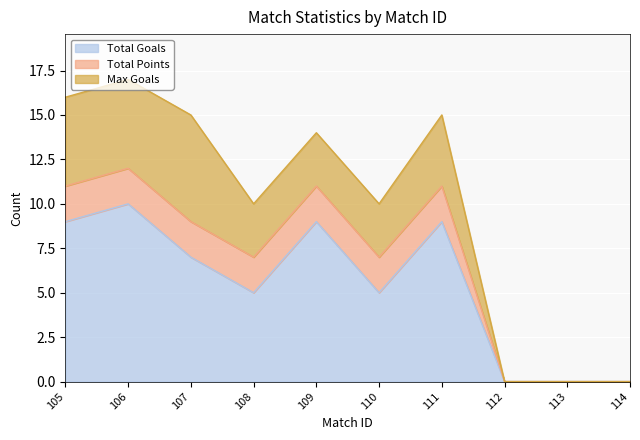

How many categories are shown in the chart?

10